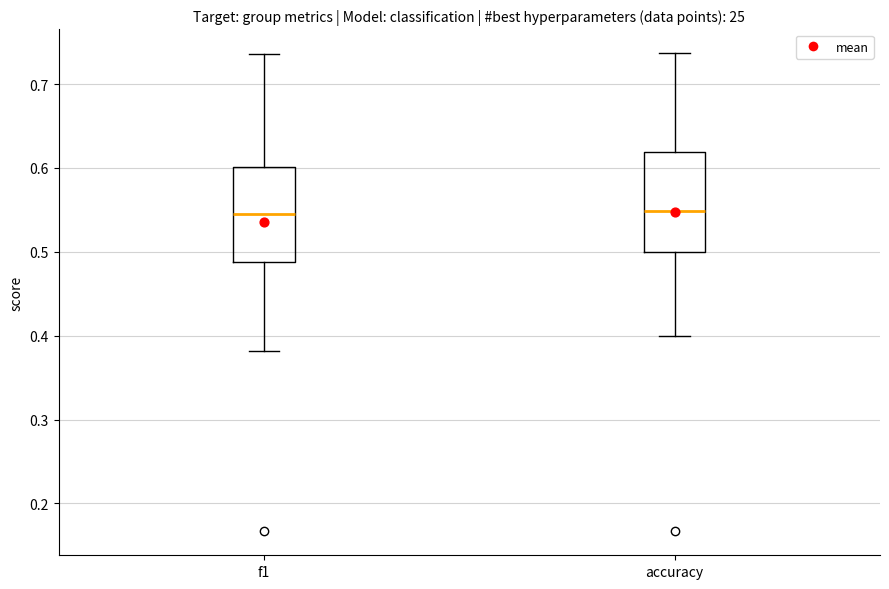

Where does the lower whisker of the box for f1 end on the y-axis? The values are not printed on the chart, so give them approximately, as read against the axis.

0.38